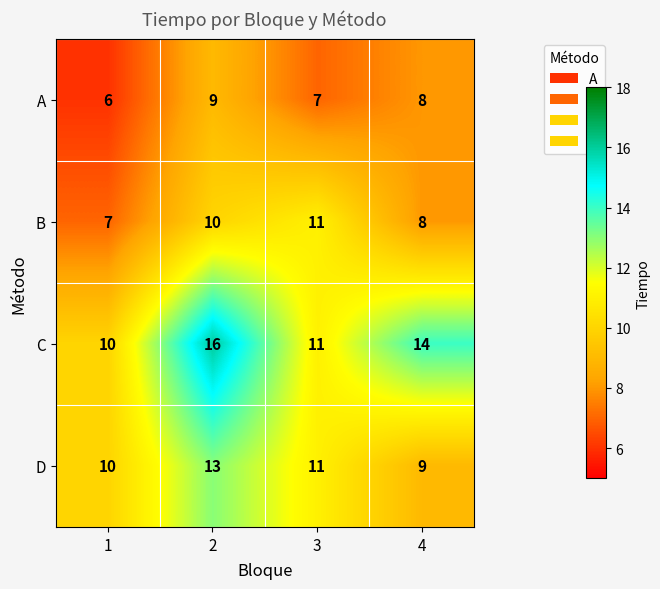

List the series in order of their overall mean, lowest first.

A, B, D, C